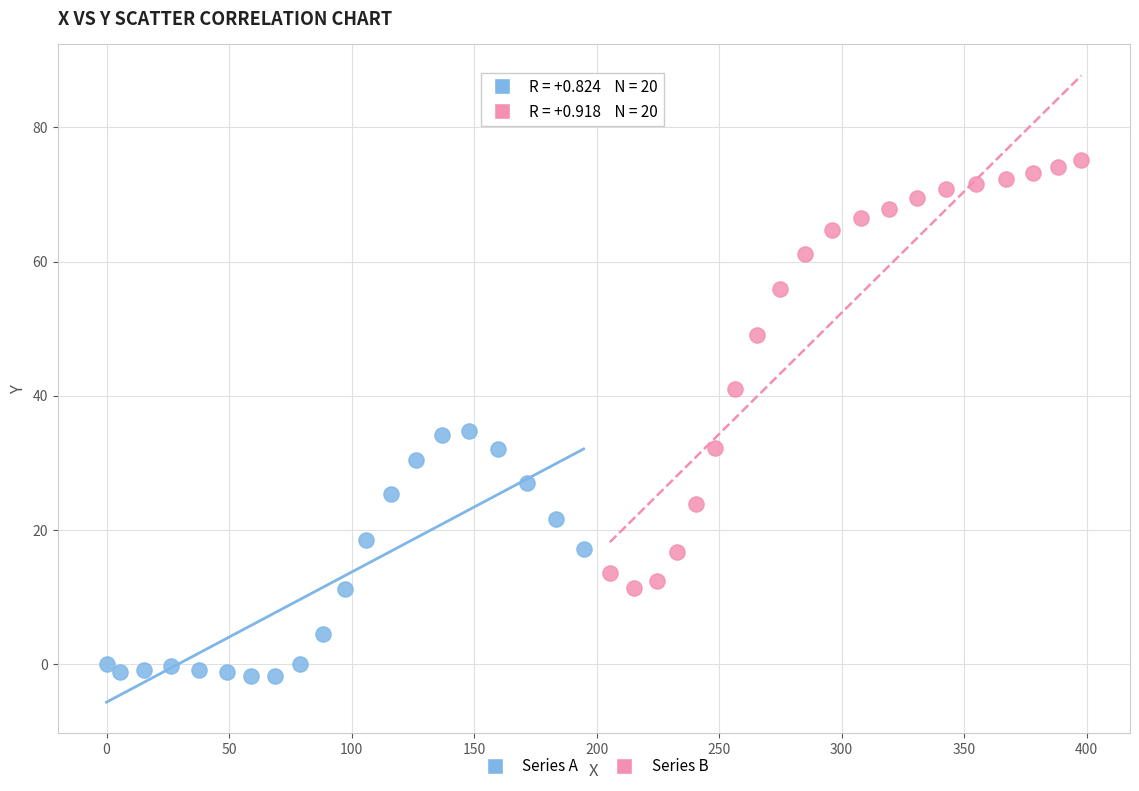

Which series reaches the maximum Y coordinate?

Series B